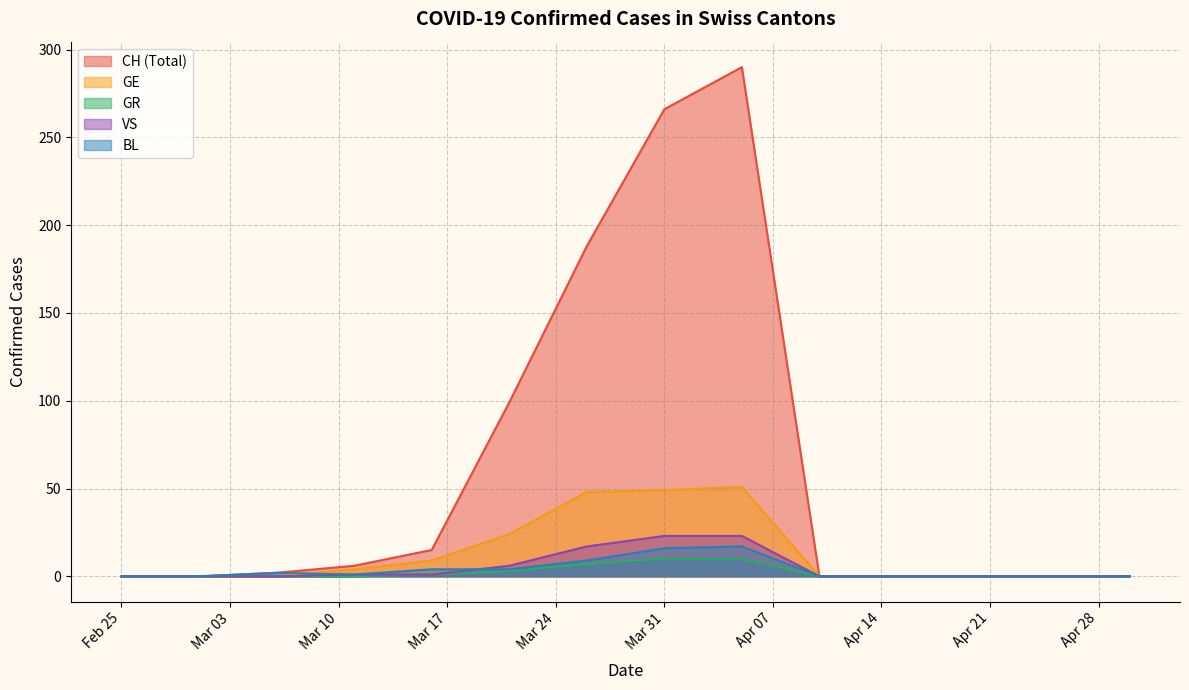

Which series has the widest spread of values?

CH (Total)